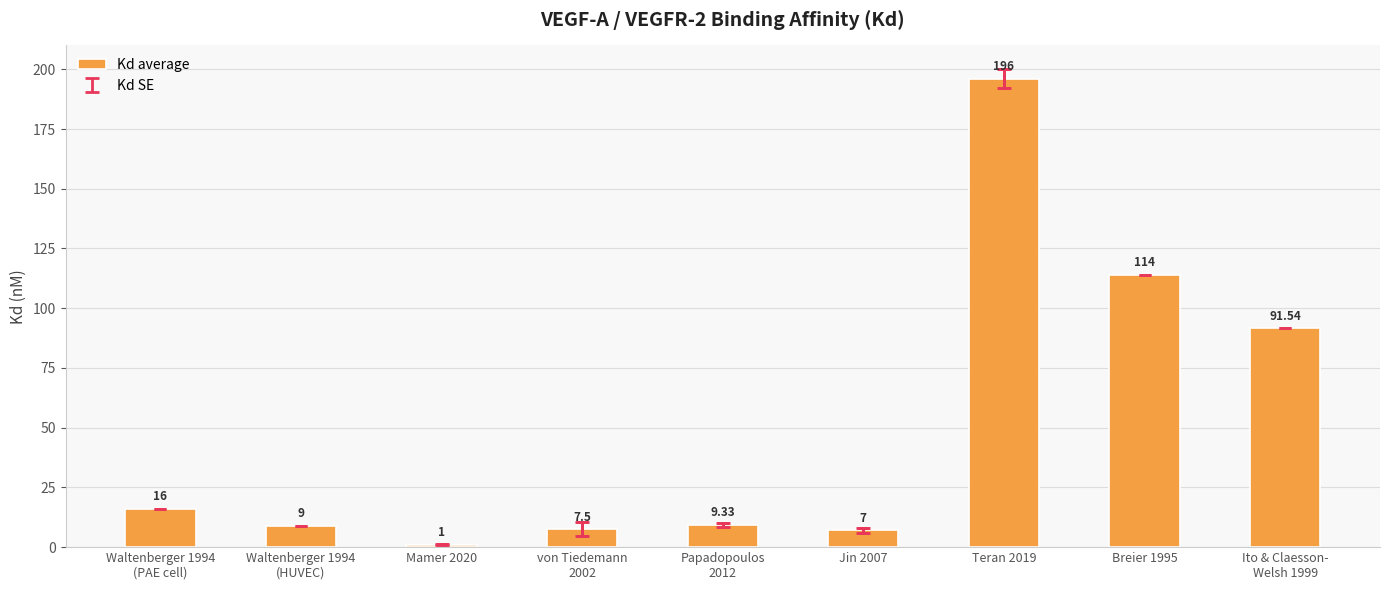

What is the sum of the values at Ito & Claesson-
Welsh 1999 and Breier 1995?

205.5